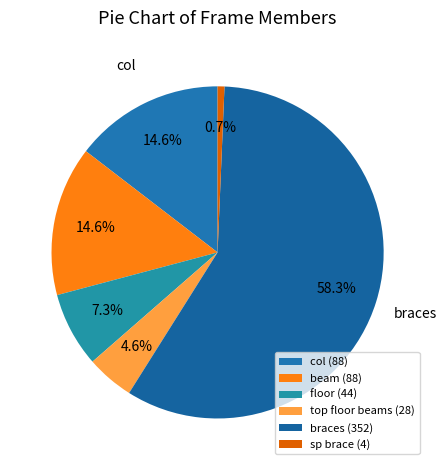

What is the largest slice in the pie chart?

braces (352)